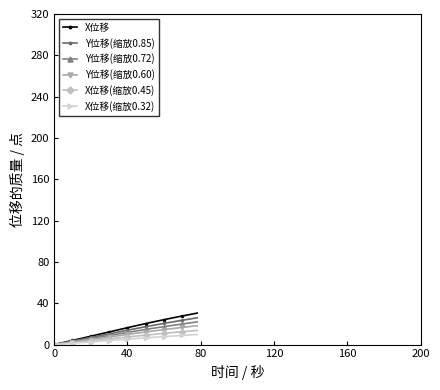

What is the value of the X位移 point at the 27th from the left?

21.1